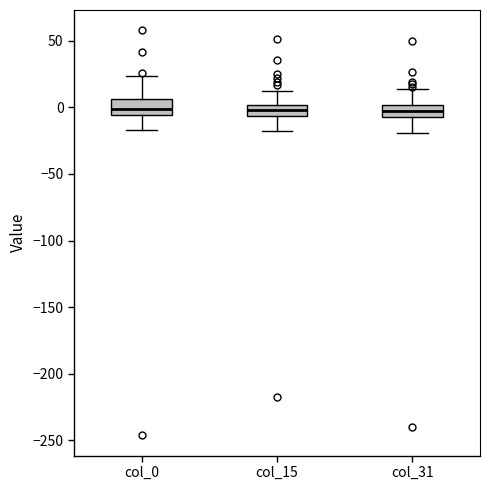

Where does the upper whisker of the box for col_15 end on the y-axis? The values are not printed on the chart, so give them approximately, as read against the axis.

10